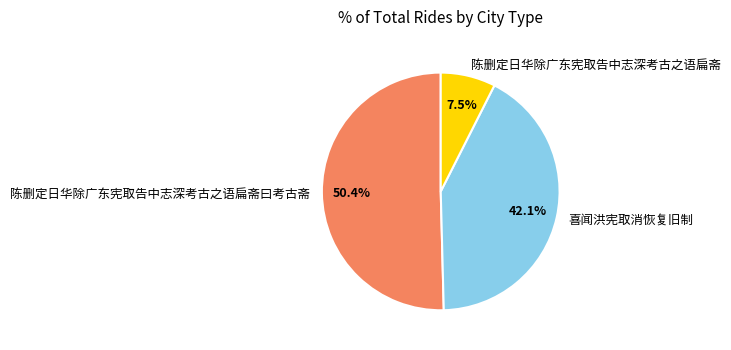

To the nearest percent, what is the combined percentage of 喜闻洪宪取消恢复旧制 and 陈删定日华除广东宪取告中志深考古之语扁斋?

50%